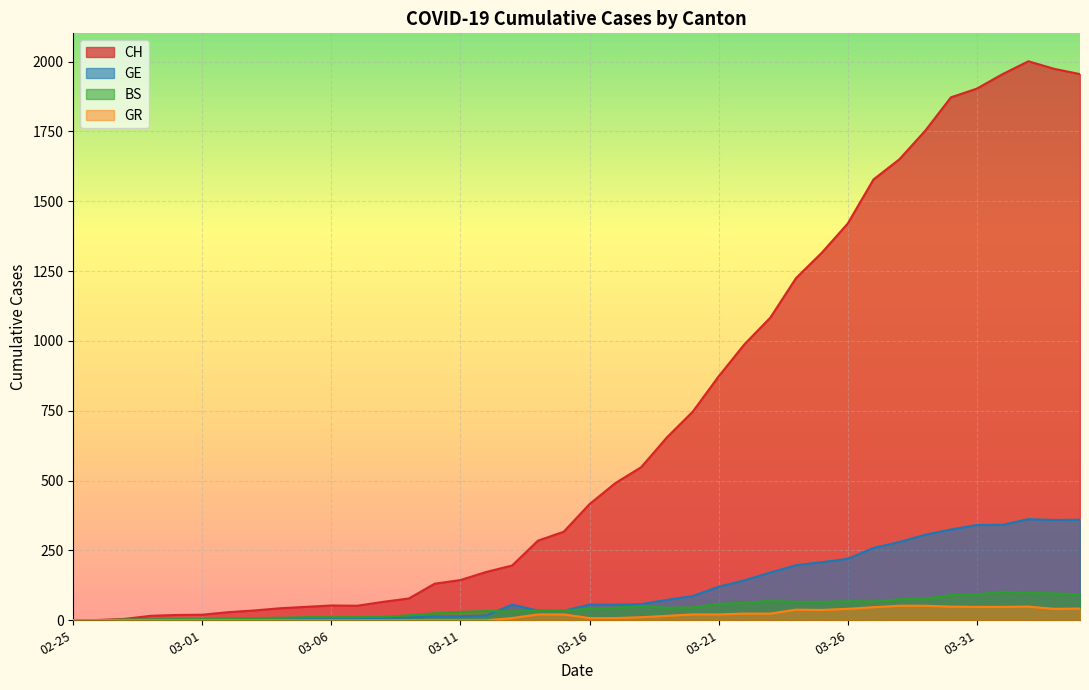

What is the average value of the CH series?

703